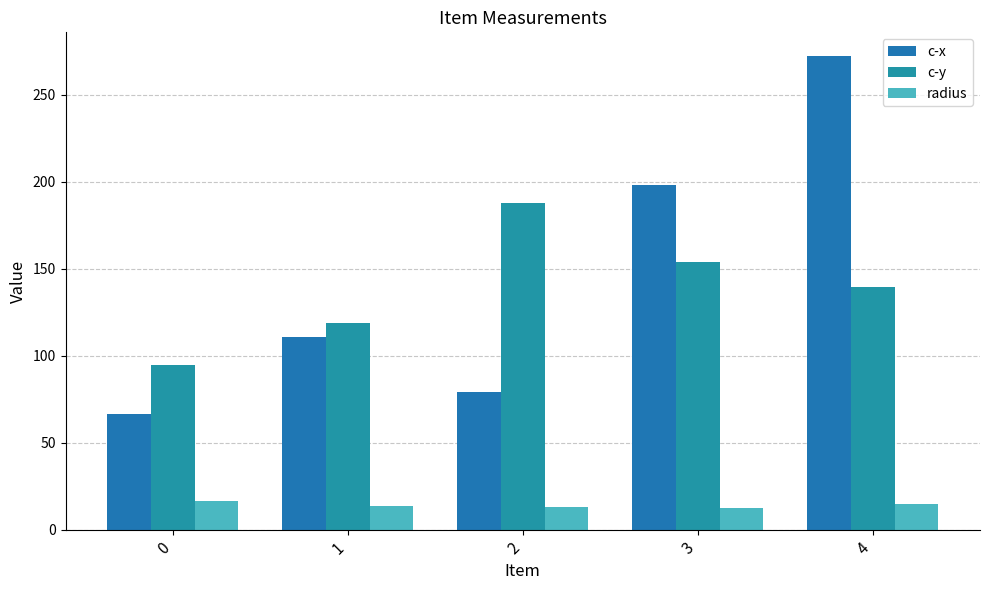

Which series has the largest range (max minus min)?

c-x